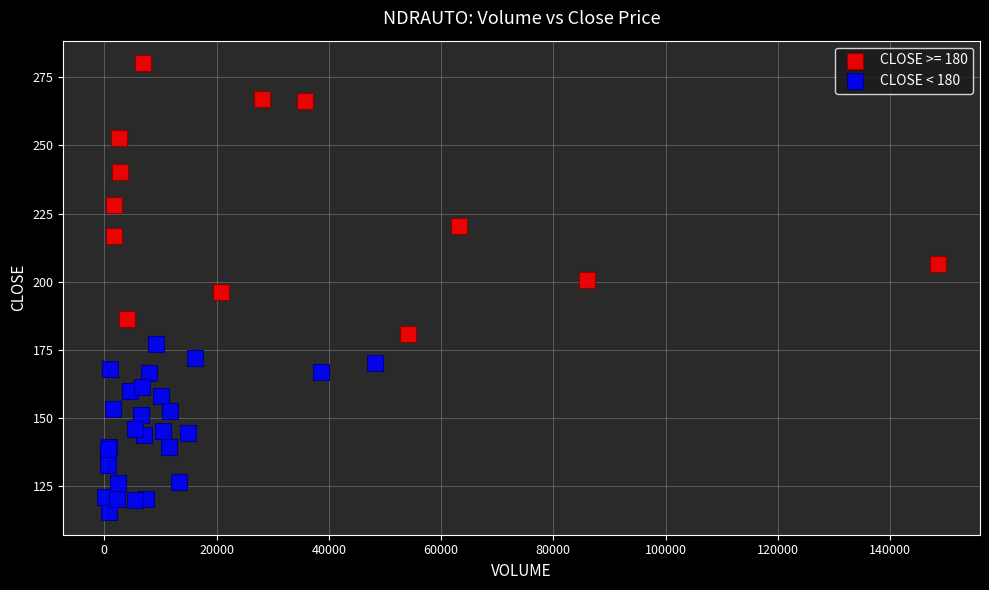

Which series has the largest Y range (max minus min)?

CLOSE >= 180